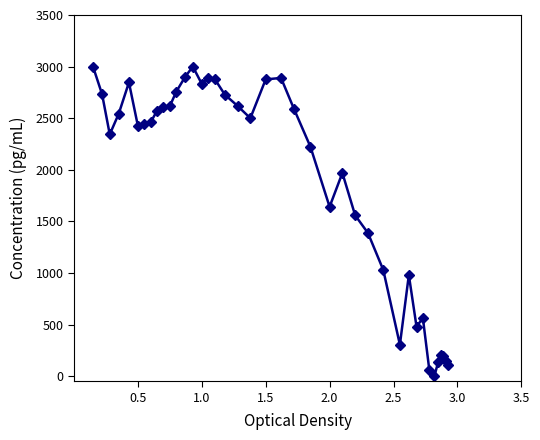

How many values exceed 2460?

20